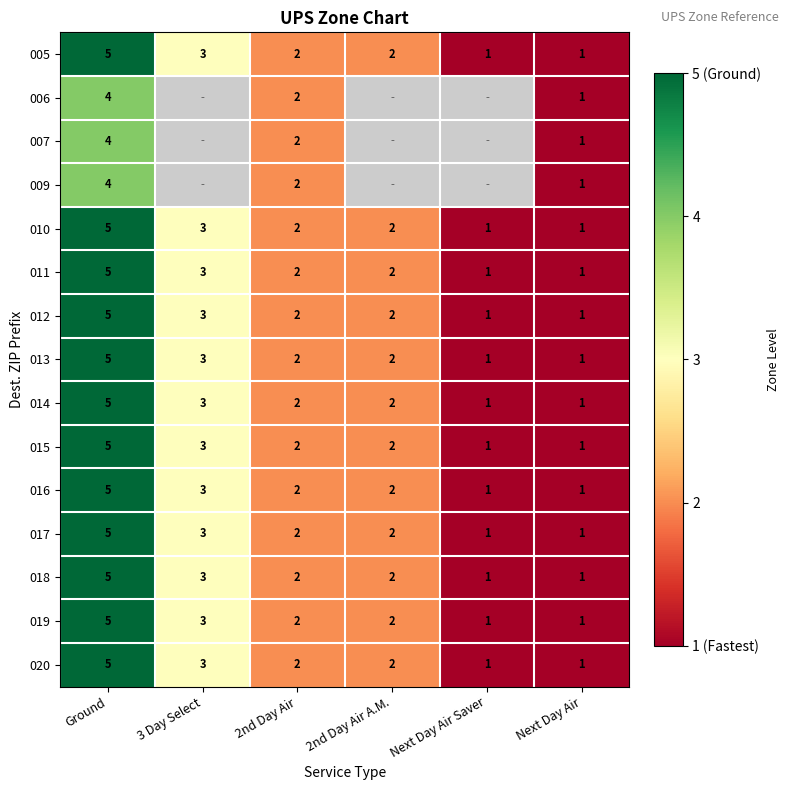

How many values in the 014 series are below 2?

2